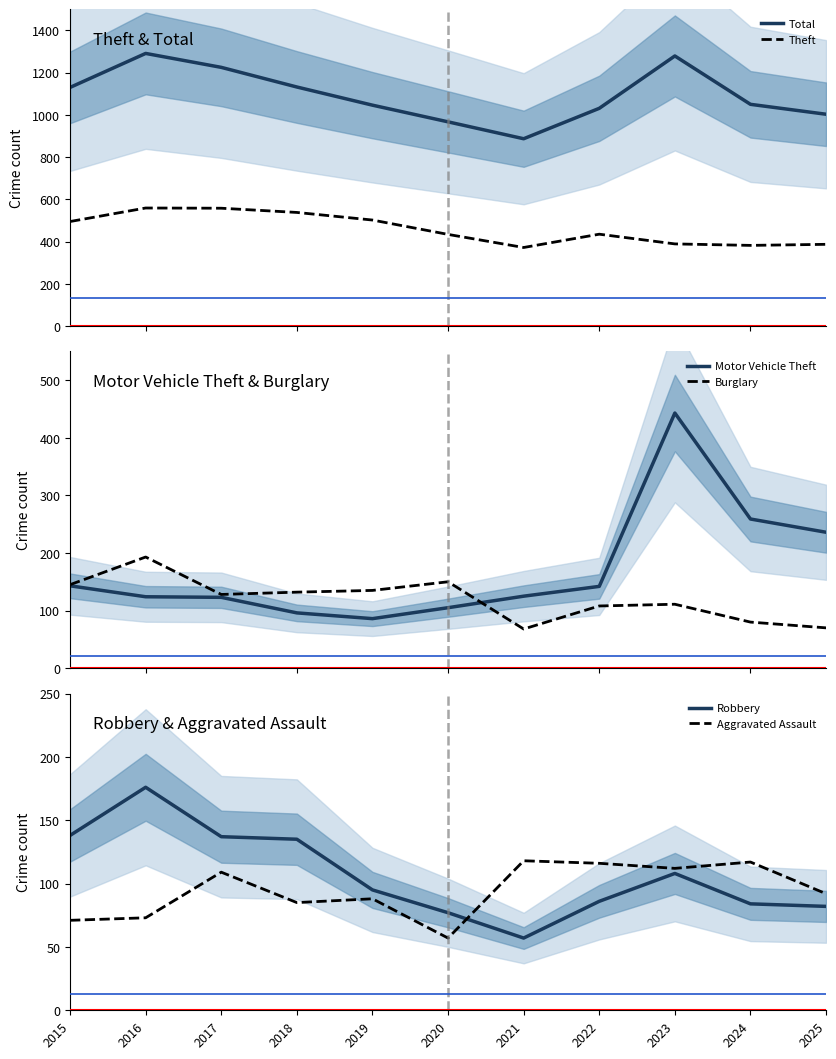

Which category has the highest value across all series?

2016